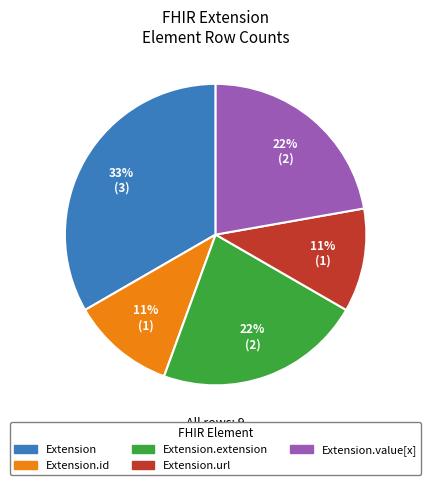

How many segments does this pie chart have?

5